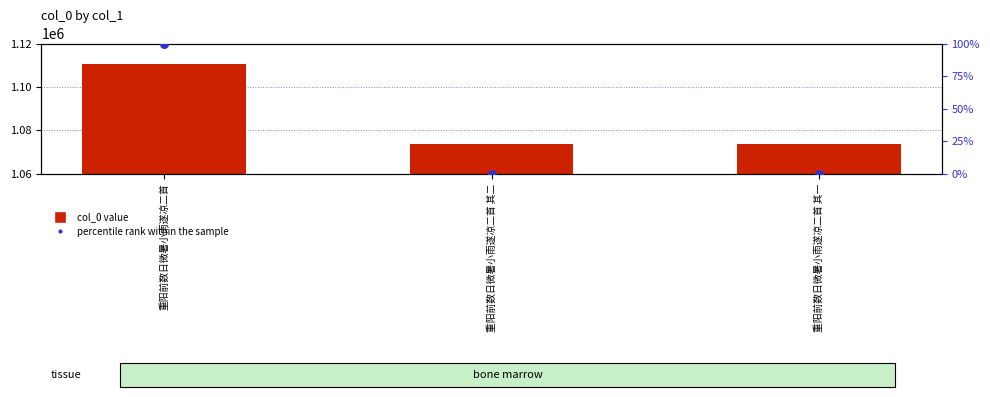

Which series has the largest total across all categories?

col_0 value